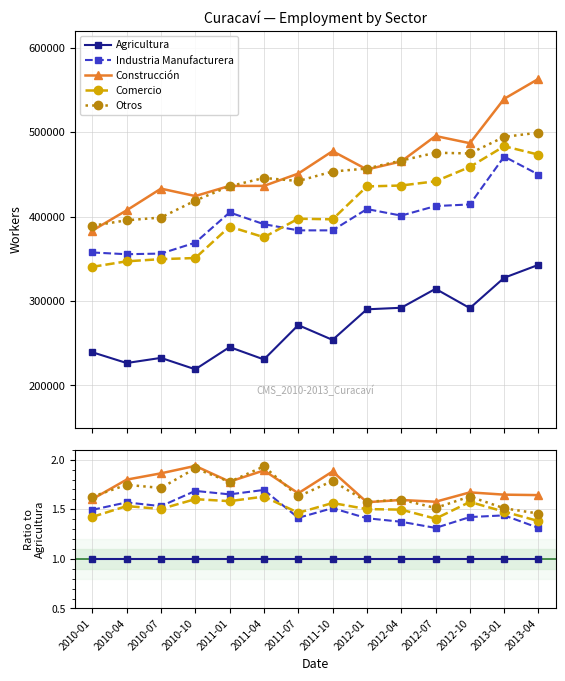

What is the label of the 1st point from the right?

2013-04